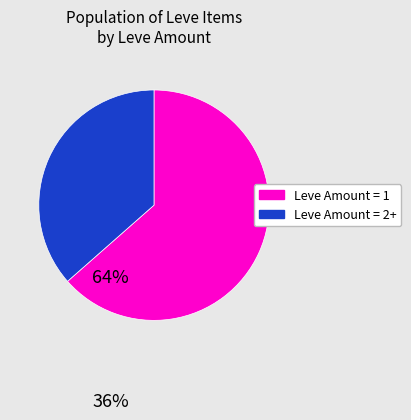

Is there a majority slice in this chart?

Yes